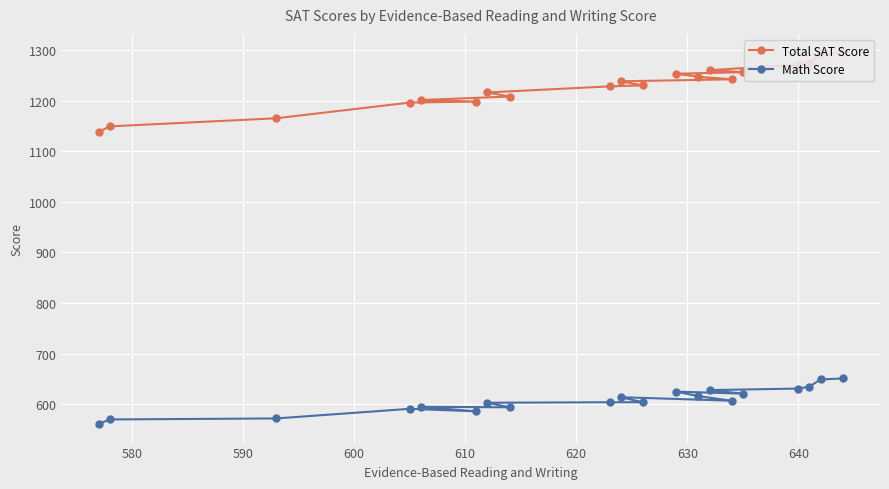

How many values in the Math Score series are below 607?

10